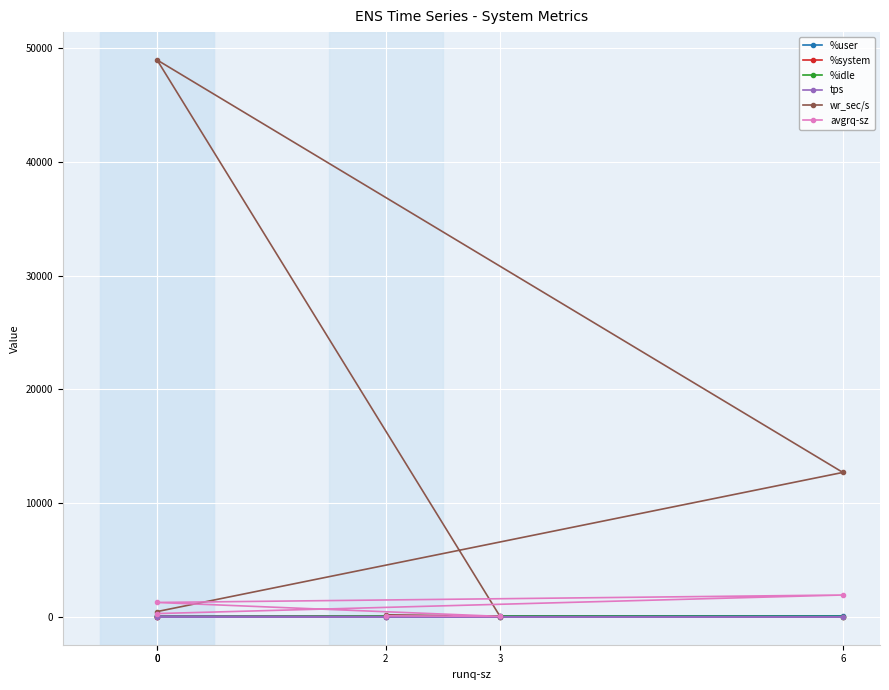

Is it true that wr_sec/s equals 96.3 at 3?

False